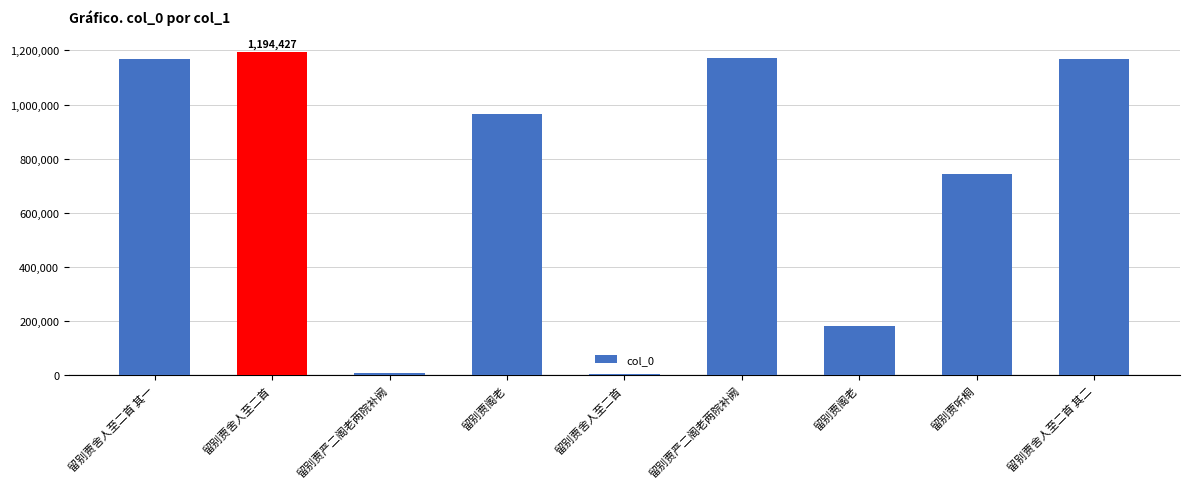

How many values are below 966119?

4